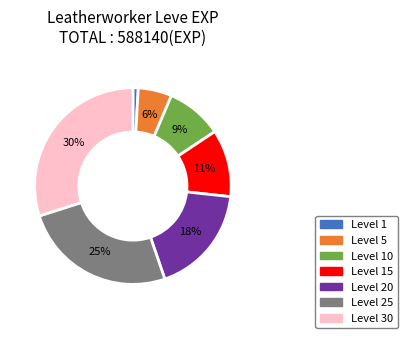

Does any single category account for the majority?

No